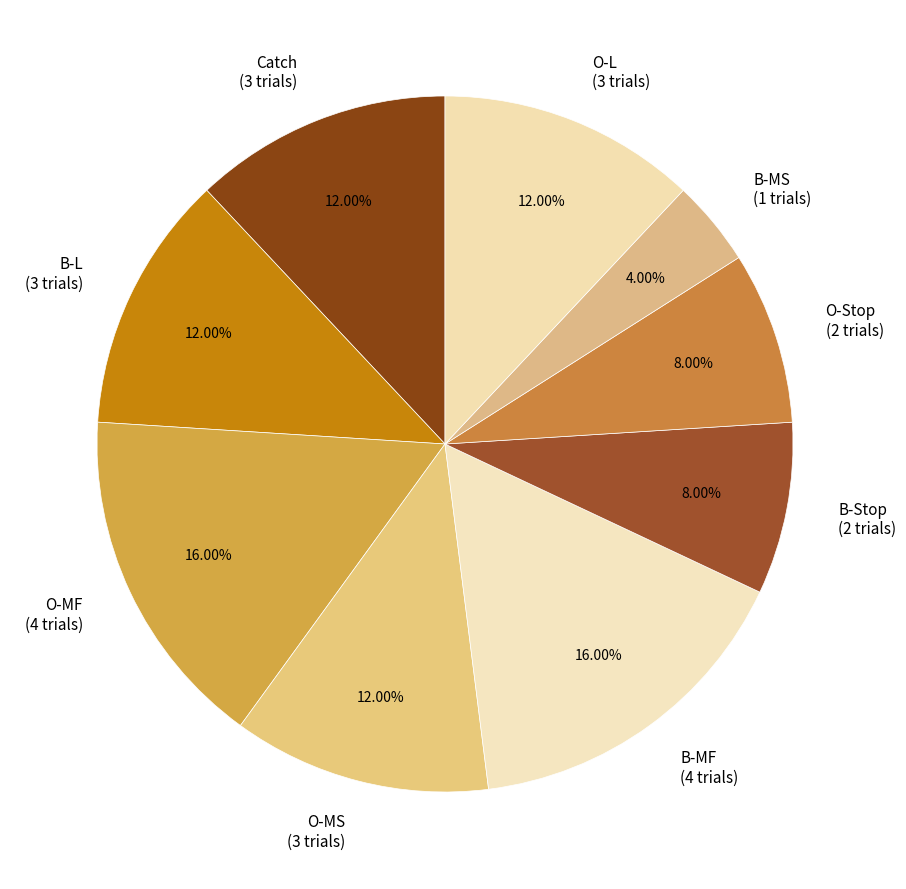

How many segments does this pie chart have?

9